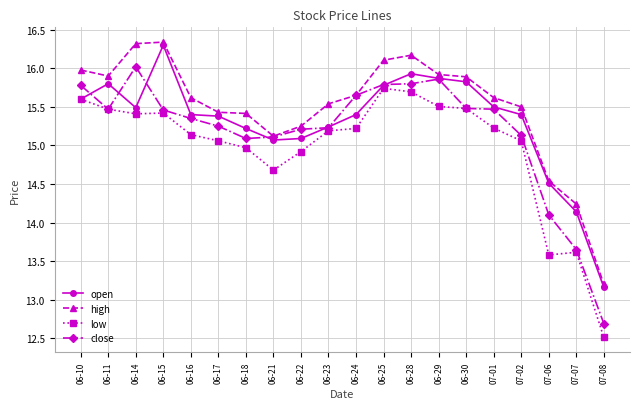

Where is low nearest to the value 14?

07-07